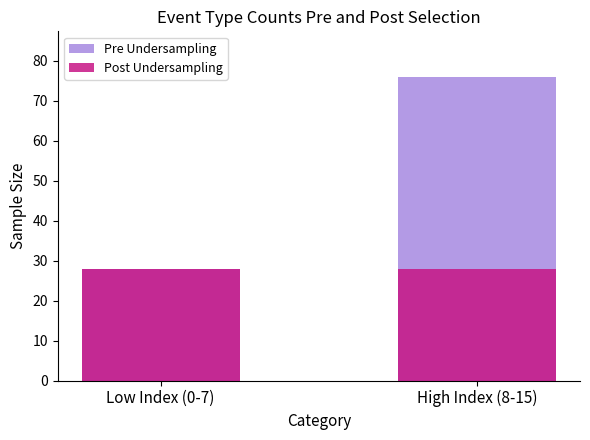

What is the spread (max minus min) of values at High Index (8-15)?

48